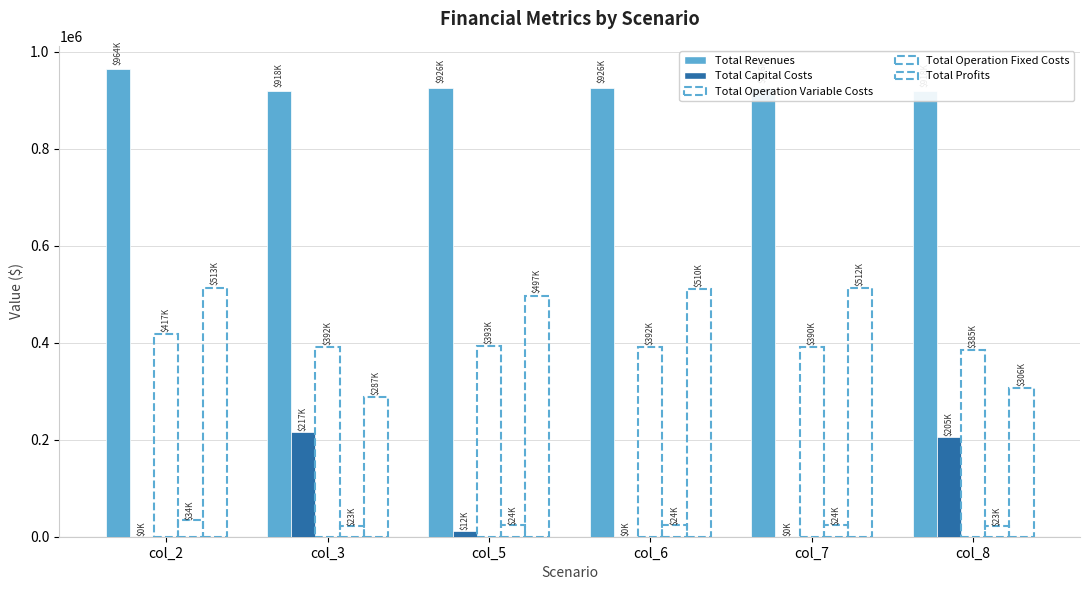

What value does the Total Capital Costs series have at col_5?

12000.0